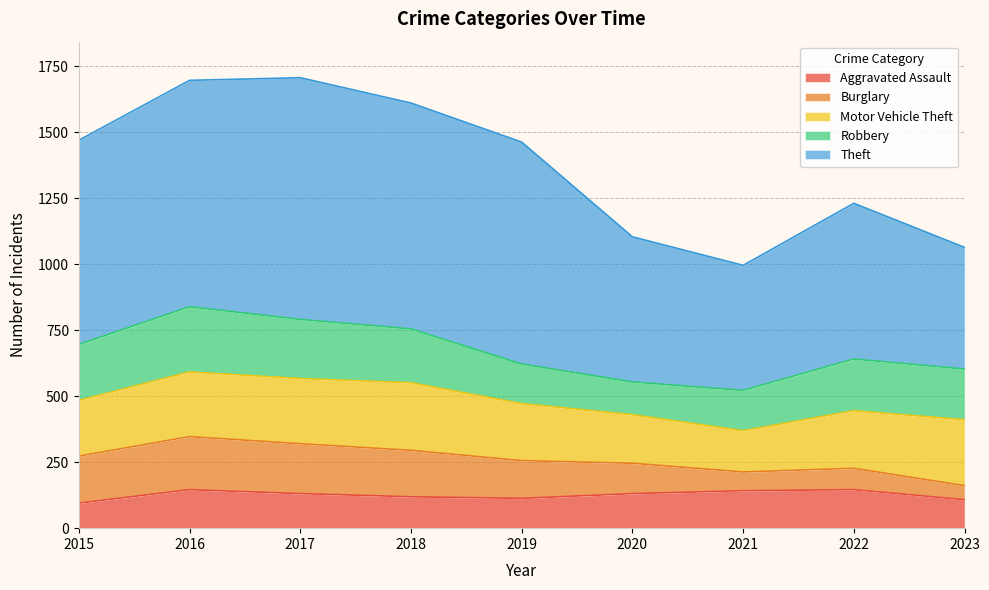

At which category is the sum across all series the highest?

2017